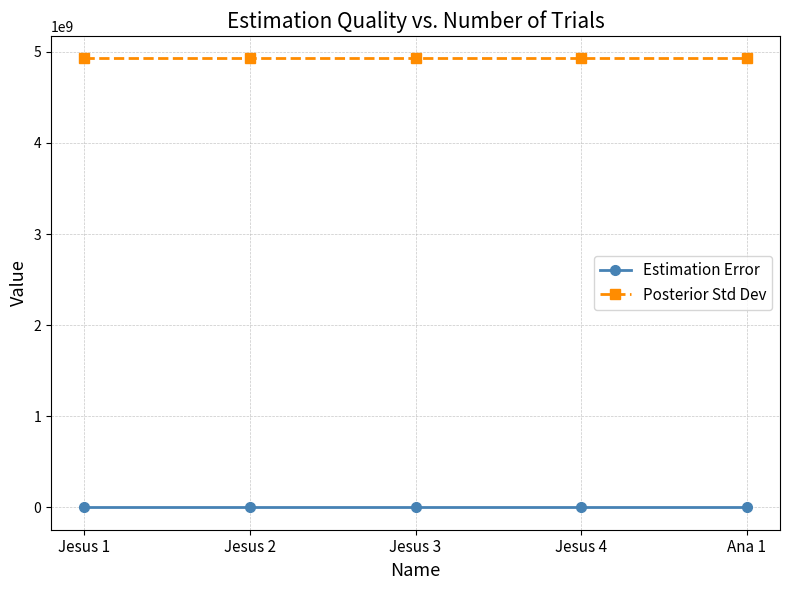

True or false: Estimation Error and Posterior Std Dev intersect in this chart.

False